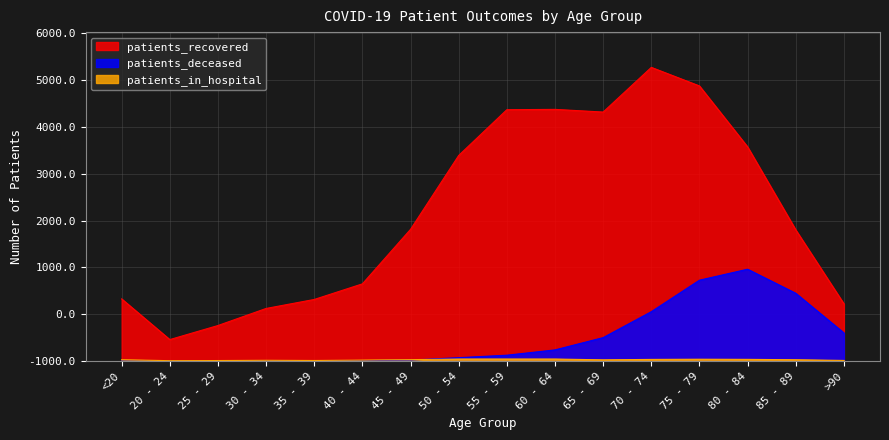

Is the value of patients_recovered at 85 - 89 greater than the value of patients_in_hospital at 80 - 84?

Yes